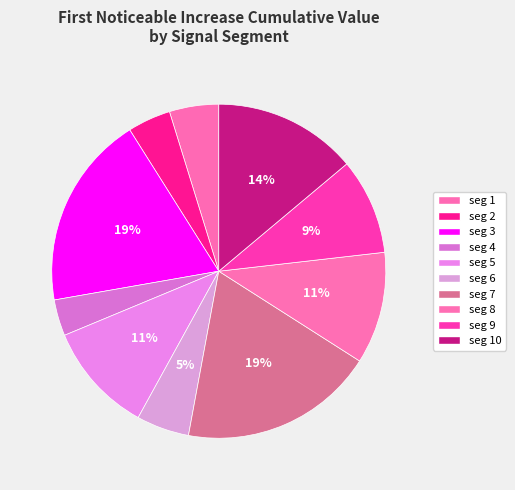

How many segments does this pie chart have?

10